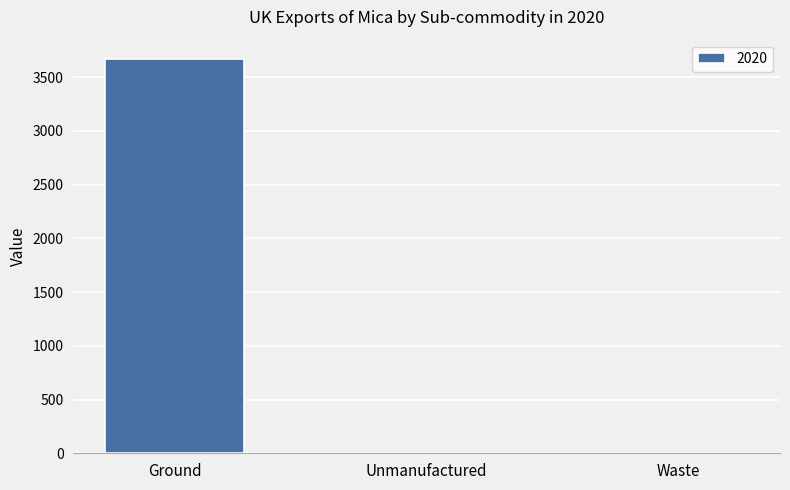

What is the greatest value displayed?

3666